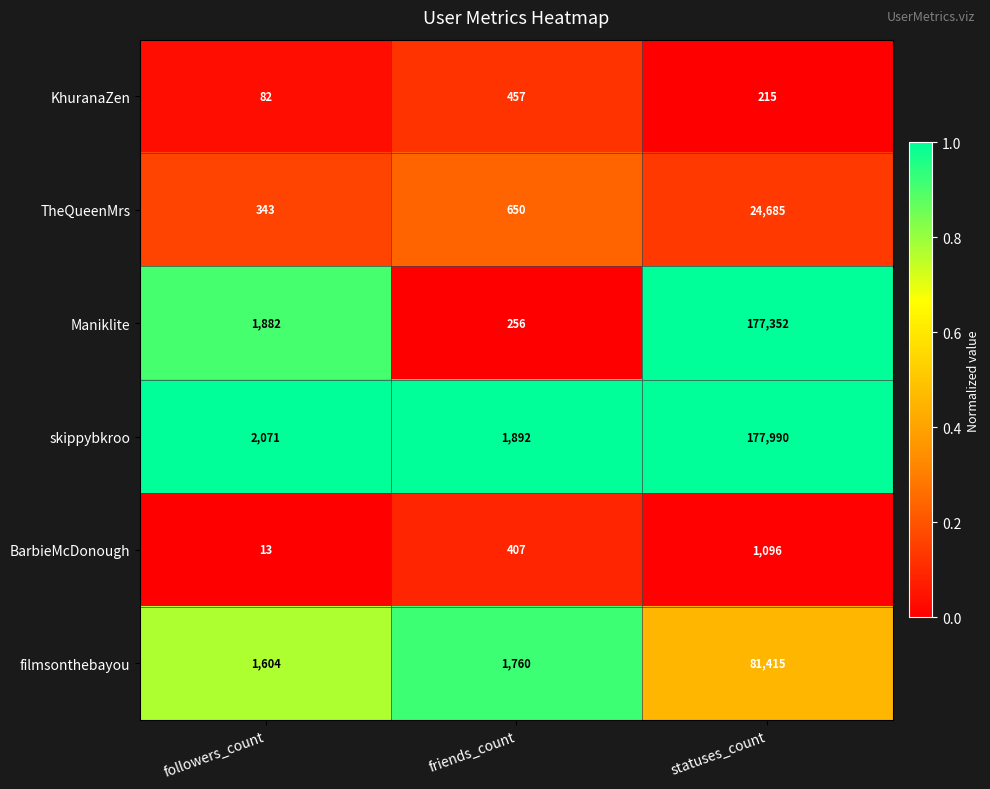

Between friends_count and statuses_count, which series saw the biggest shift?

Maniklite